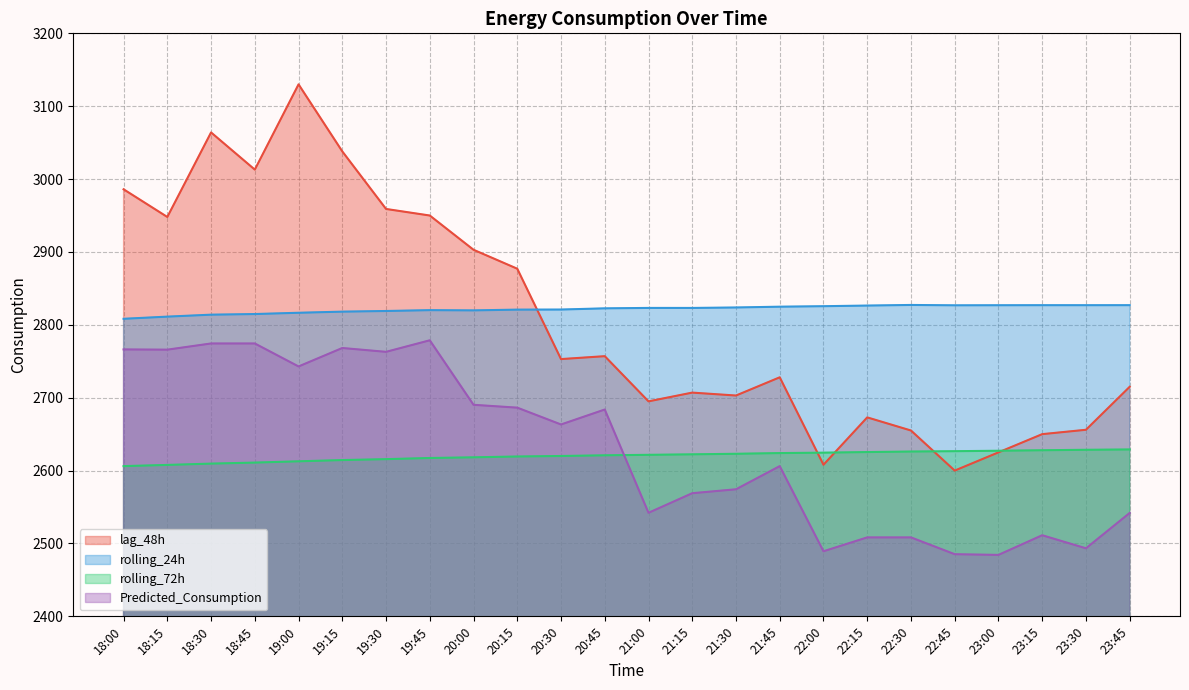

Which series has the widest spread of values?

lag_48h